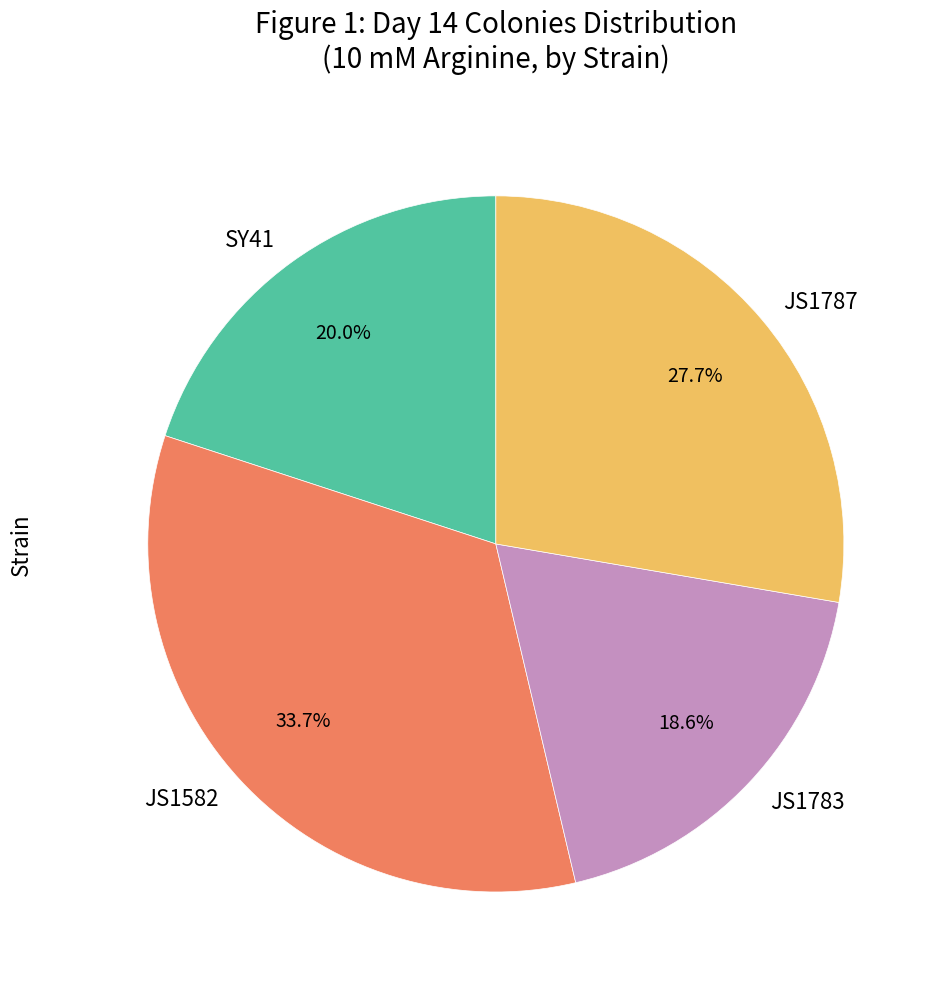

Combined, do SY41 and JS1582 account for over 50%?

Yes